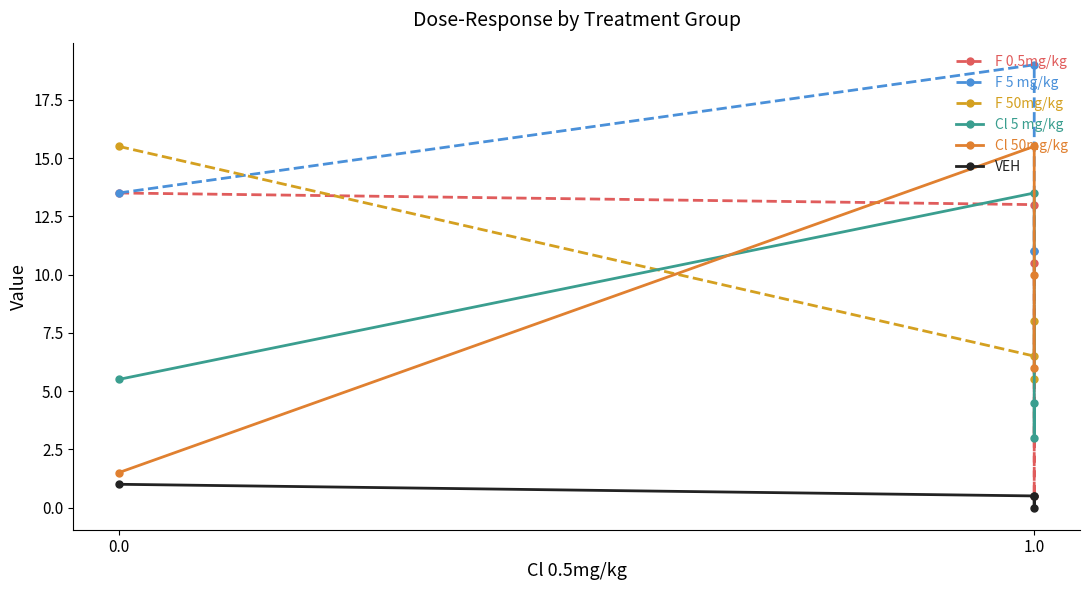

What are all the series names shown in the legend?

F 0.5mg/kg, F 5 mg/kg, F 50mg/kg, Cl 5 mg/kg, Cl 50mg/kg, VEH